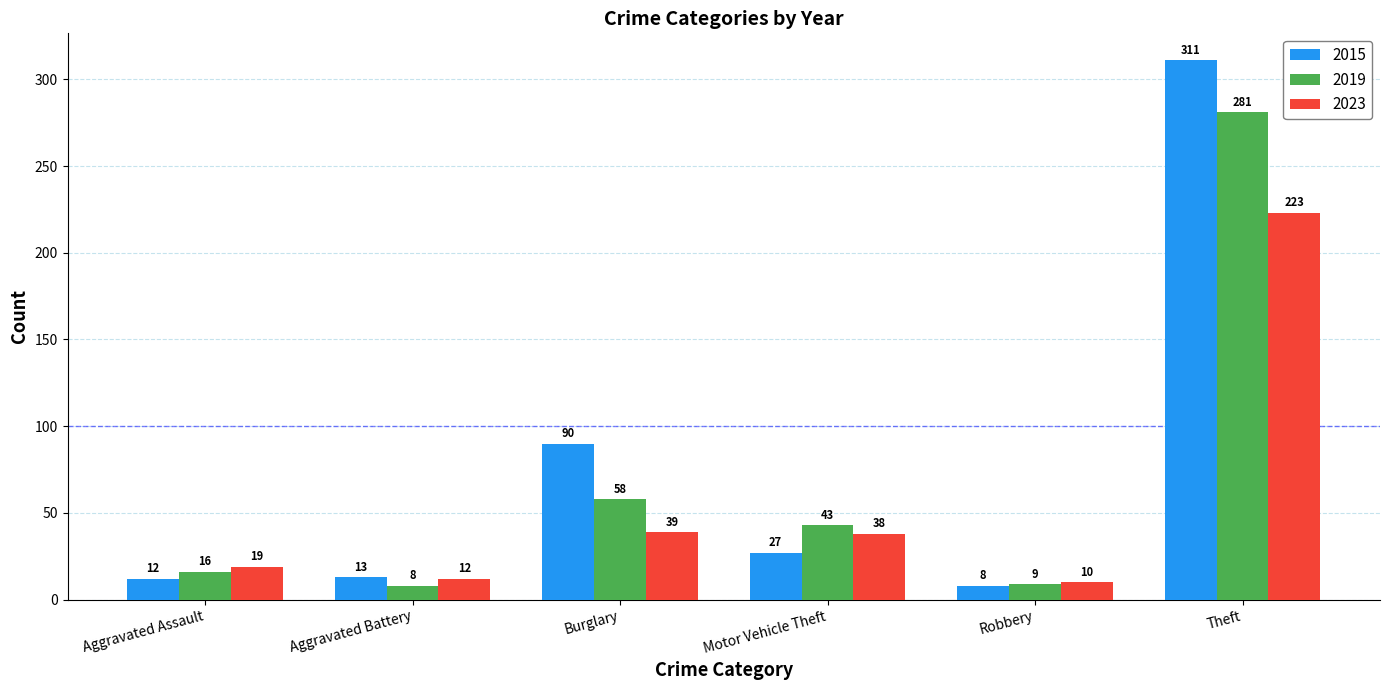

What is the label of the 4th bar from the left?

Motor Vehicle Theft